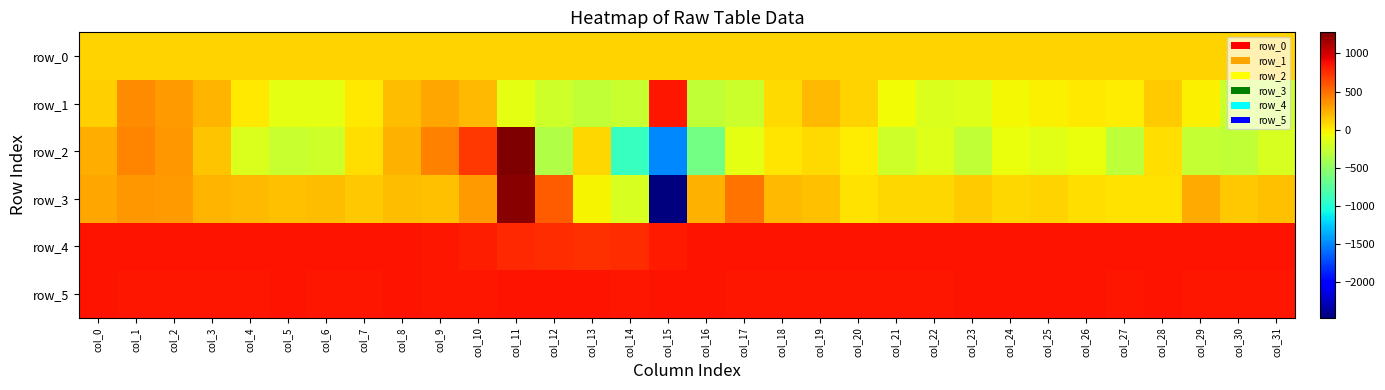

Which series has the widest spread of values?

row_3